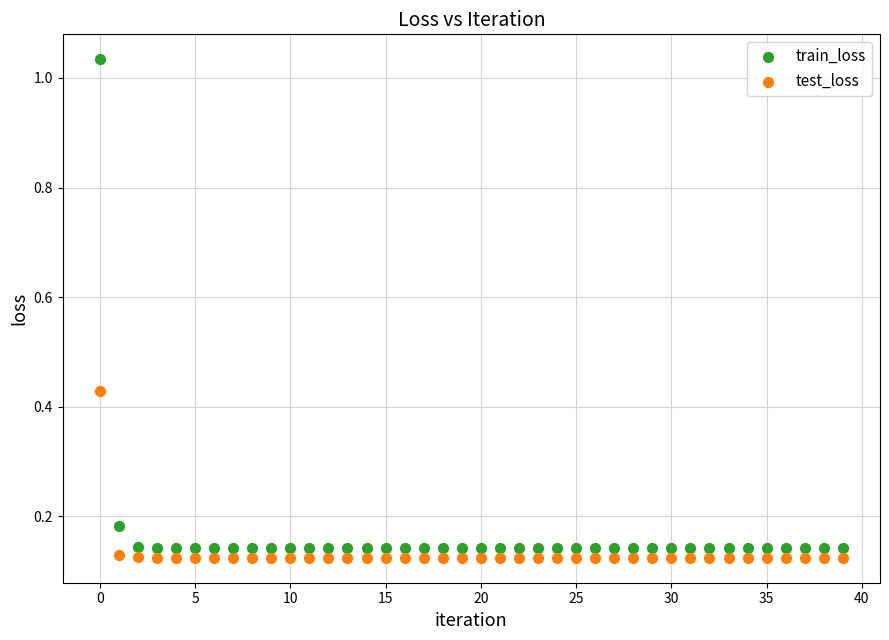

Which series contains the highest Y value?

train_loss